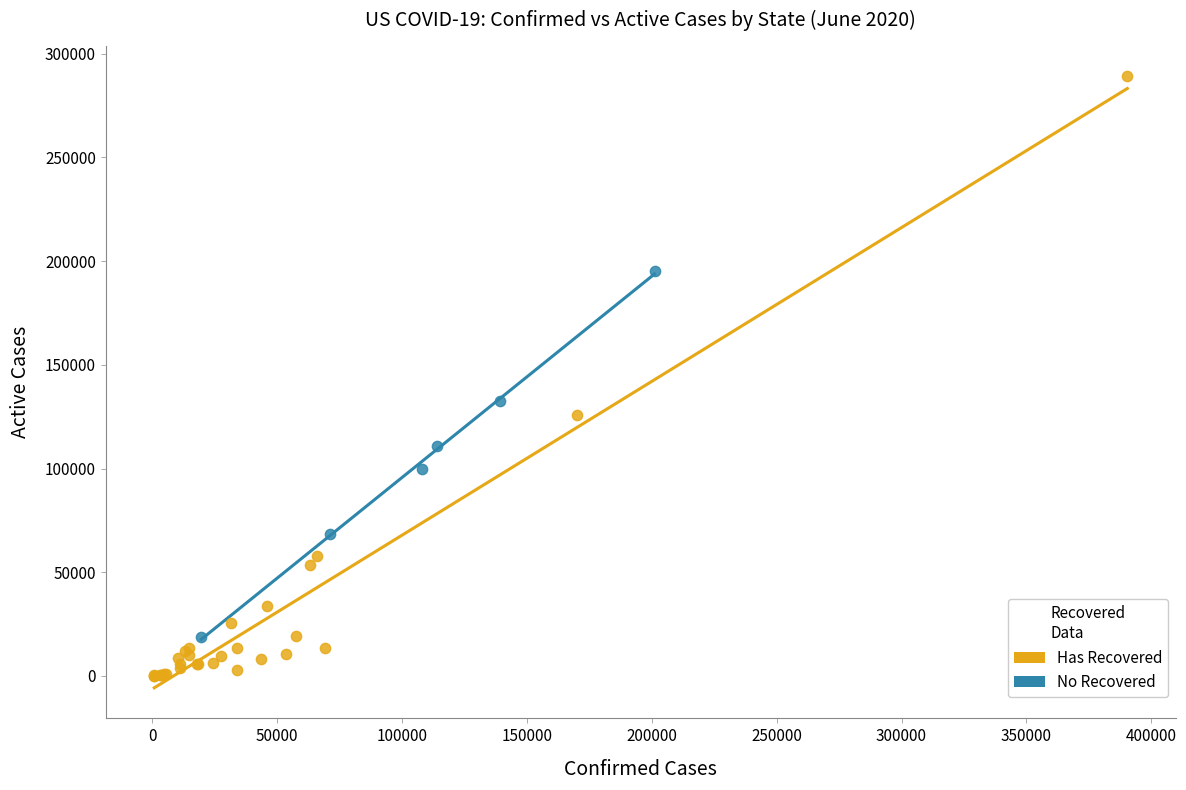

Which series has the largest Y range (max minus min)?

Has Recovered